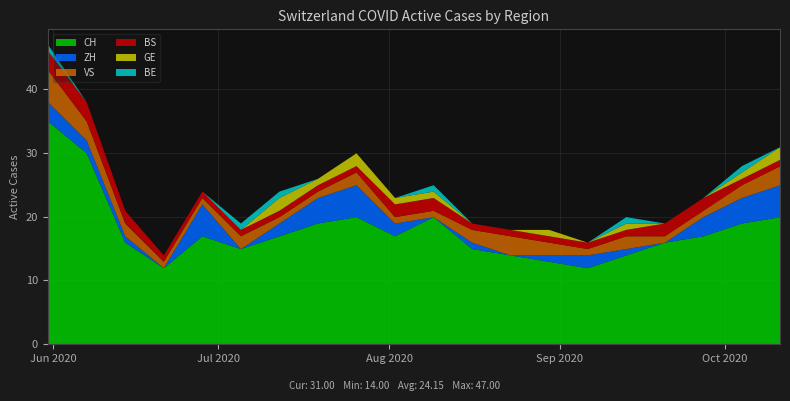

Where do BS and VS first cross each other?

2020-07-26 and 2020-08-02